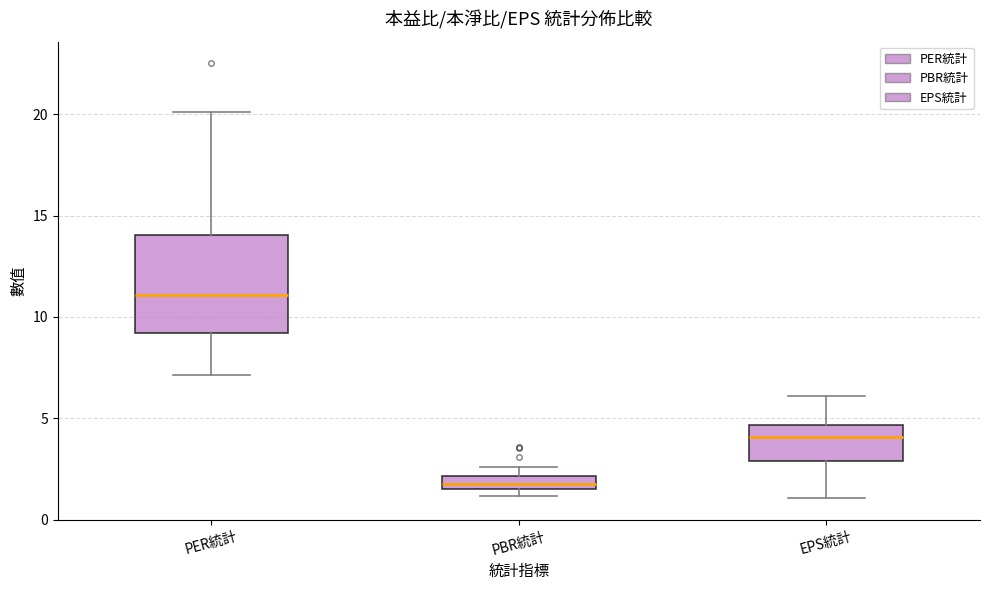

Comparing the boxes themselves (not the whiskers), which one is the tallest?

PER統計